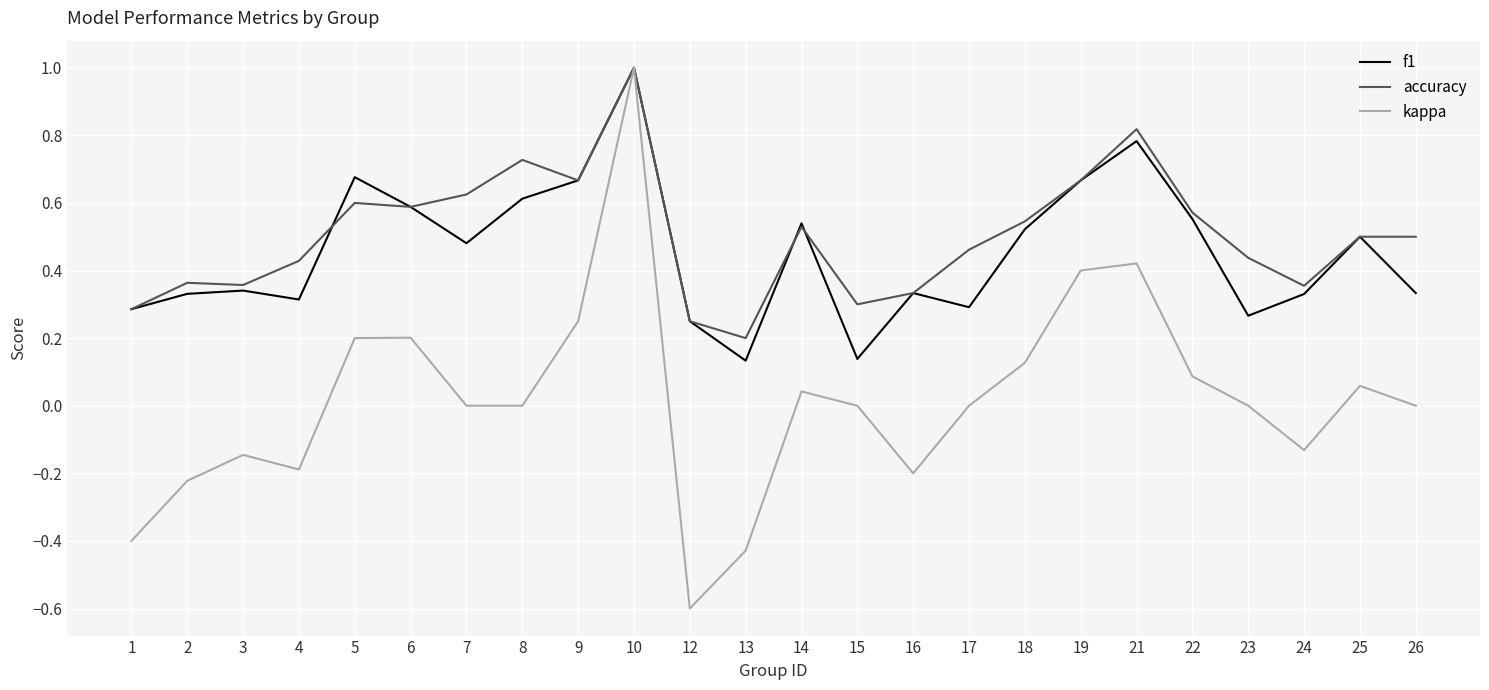

The f1 series shows 0.5 at 18. True or false?

True